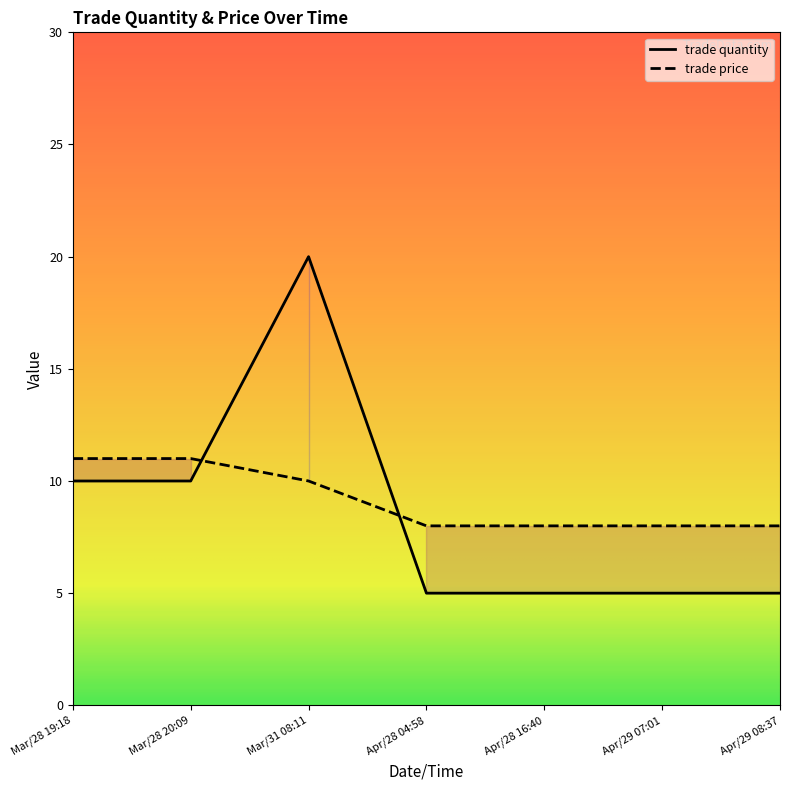

Does the chart display data point markers on the line(s)?

No